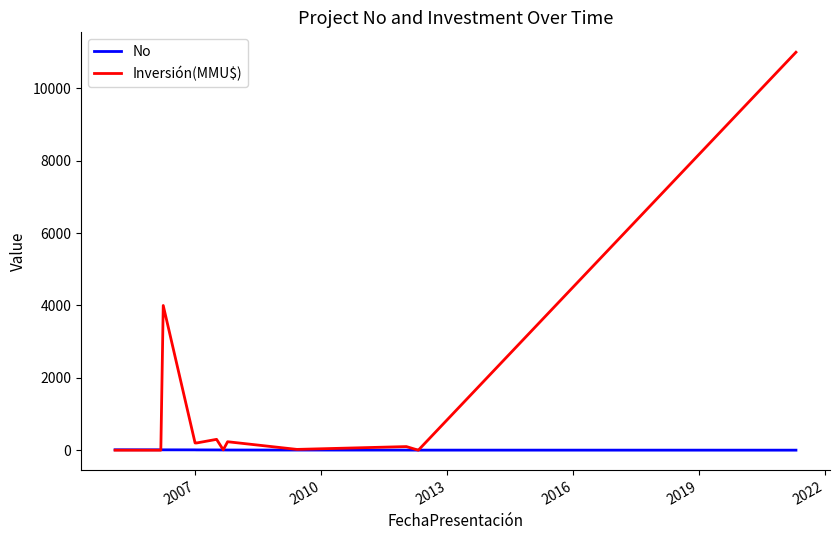

How many values in the No series are below 7?

6